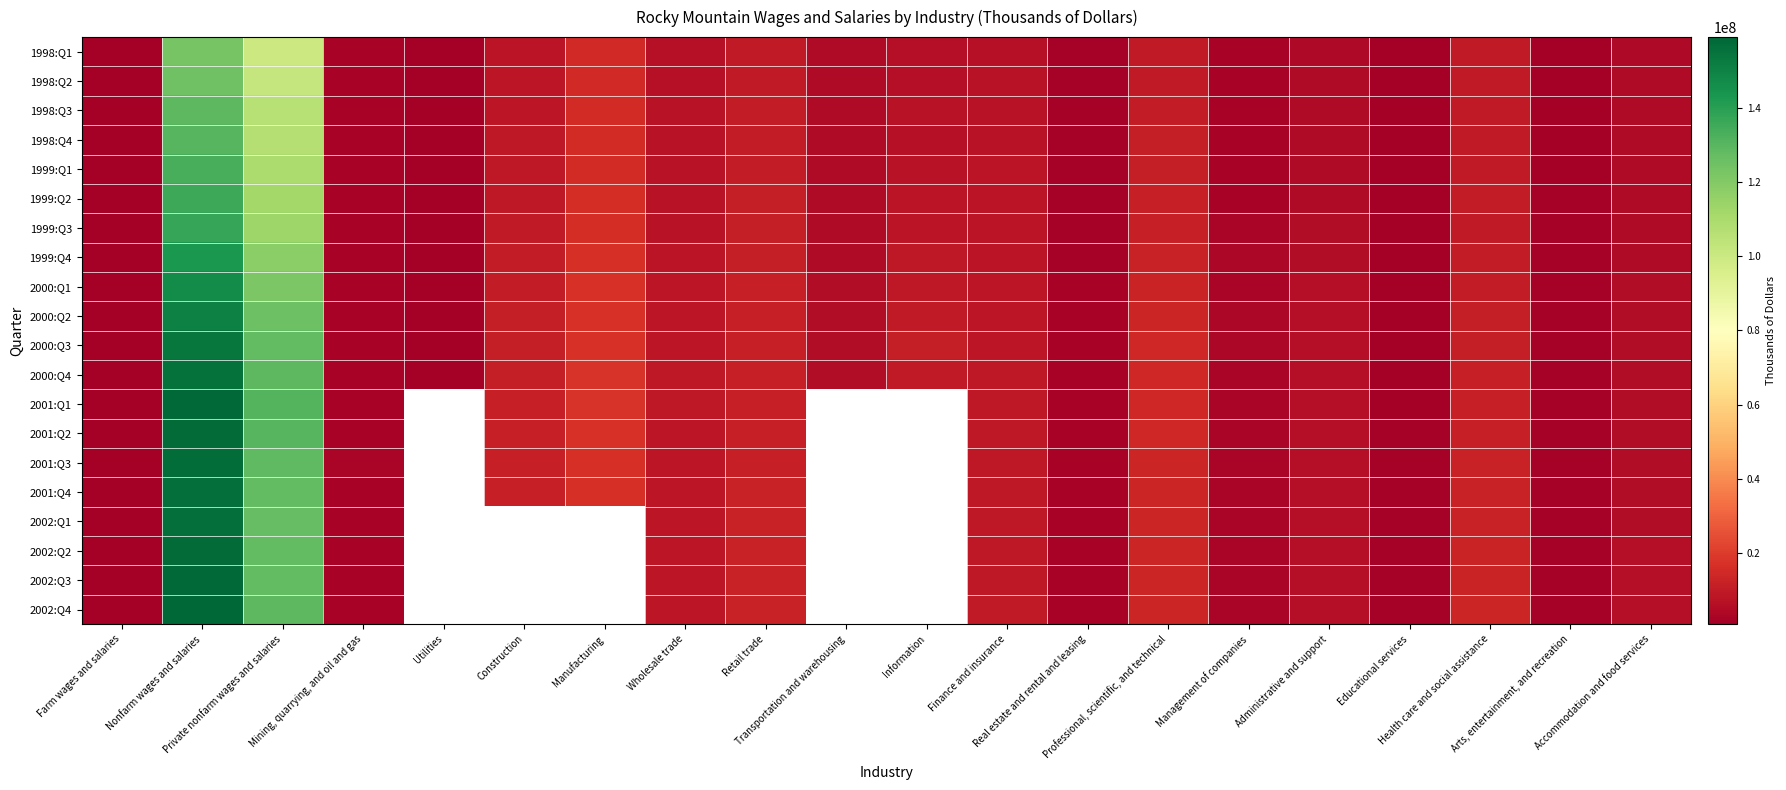

The 2000:Q2 series shows 150793588.0 at Nonfarm wages and salaries. True or false?

True